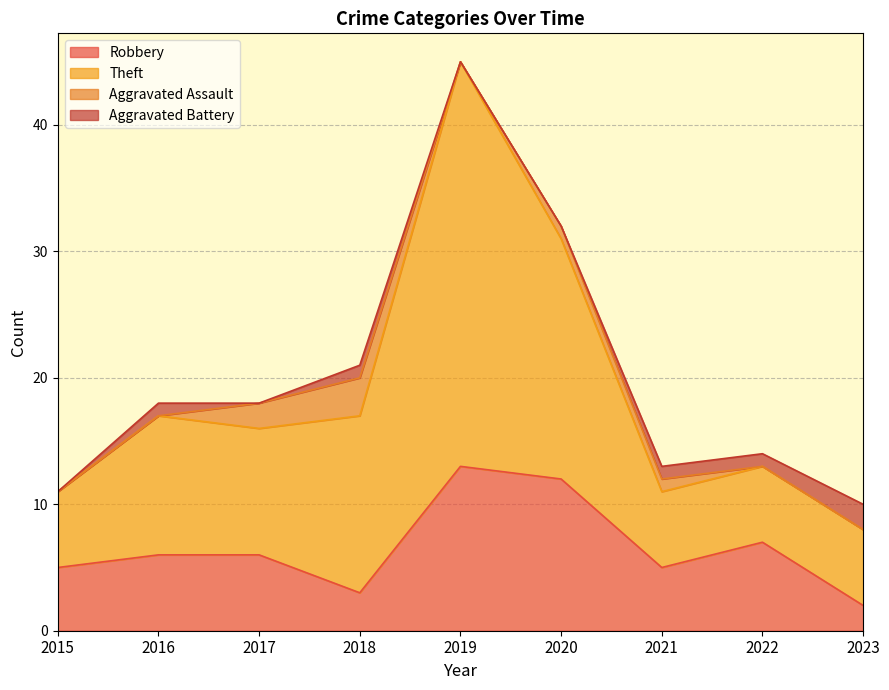

At which label does Robbery reach its peak?

2019